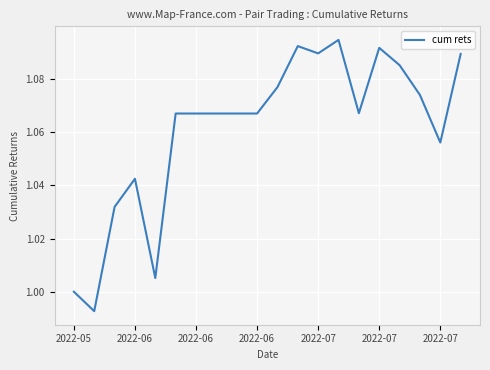

How many lines are shown in the chart?

1